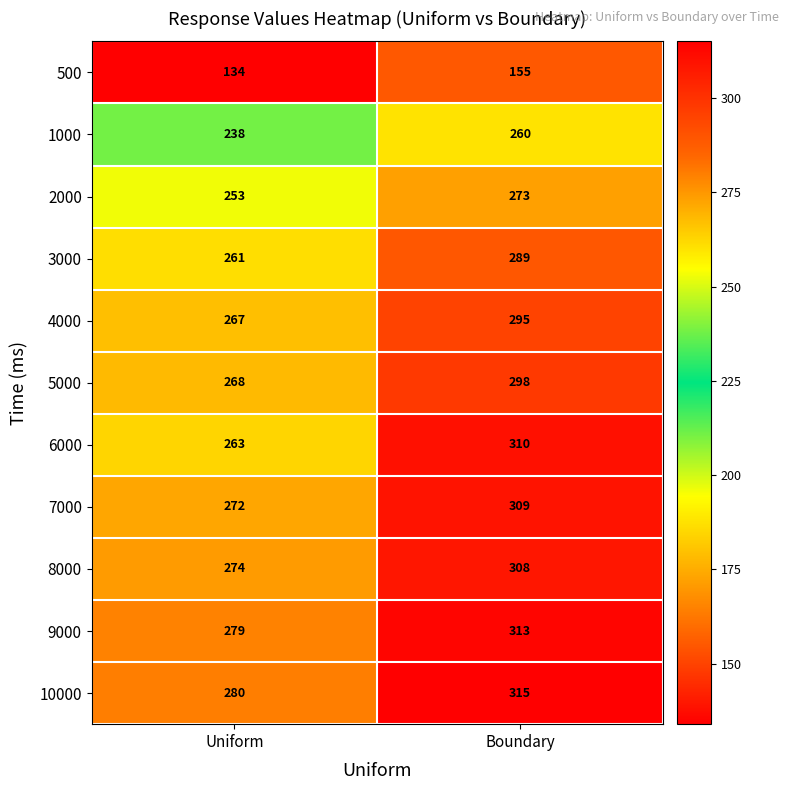

Which series has the largest total across all categories?

10000